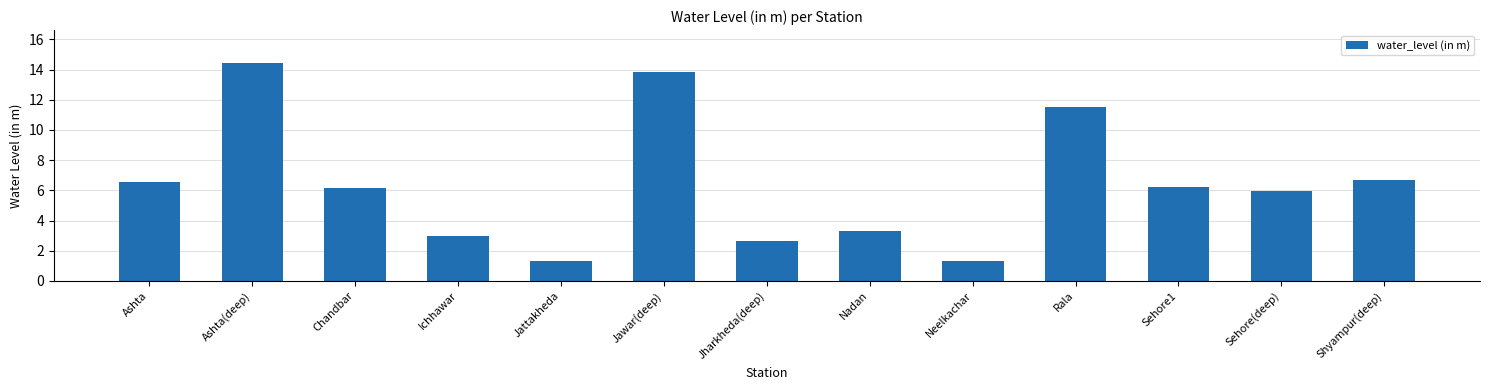

Read the value at Nadan.

3.3